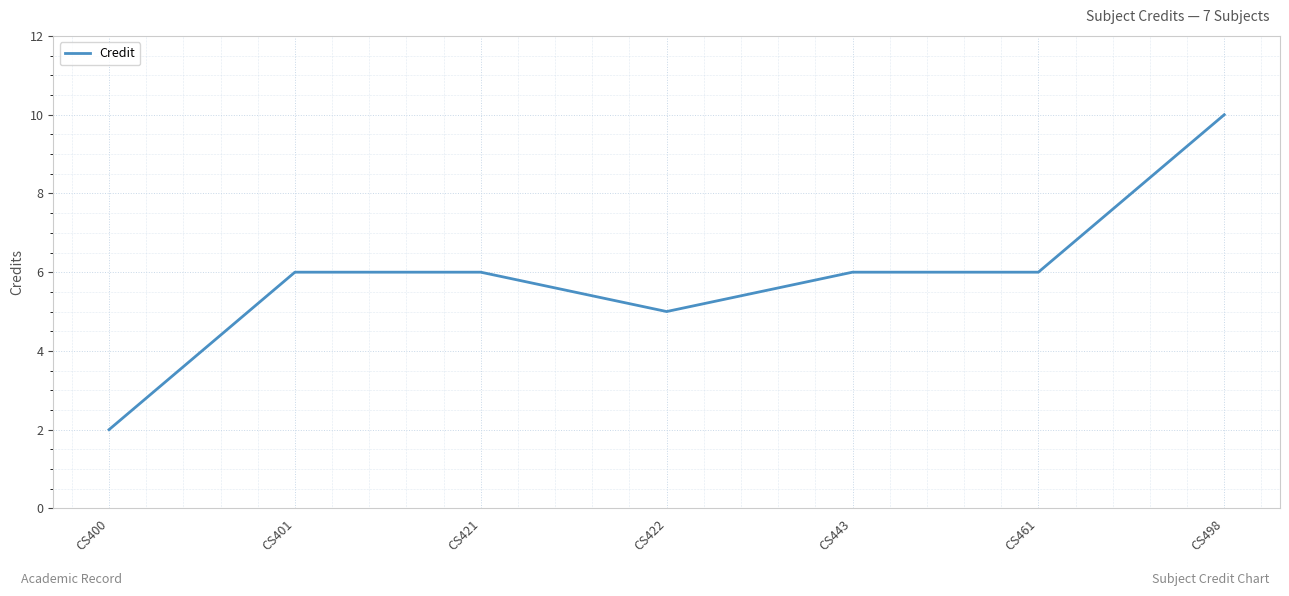

How many lines are shown in the chart?

1